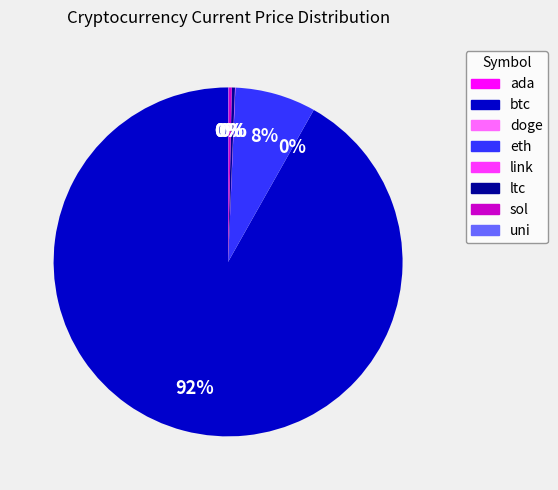

To the nearest percent, what is the combined percentage of ltc and eth?

8%